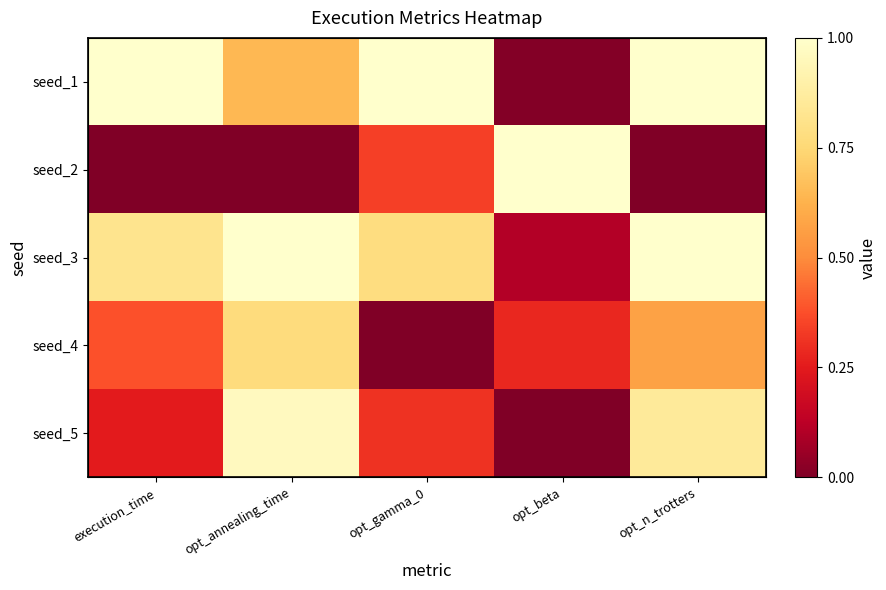

How many values in seed_2 are above zero?

2